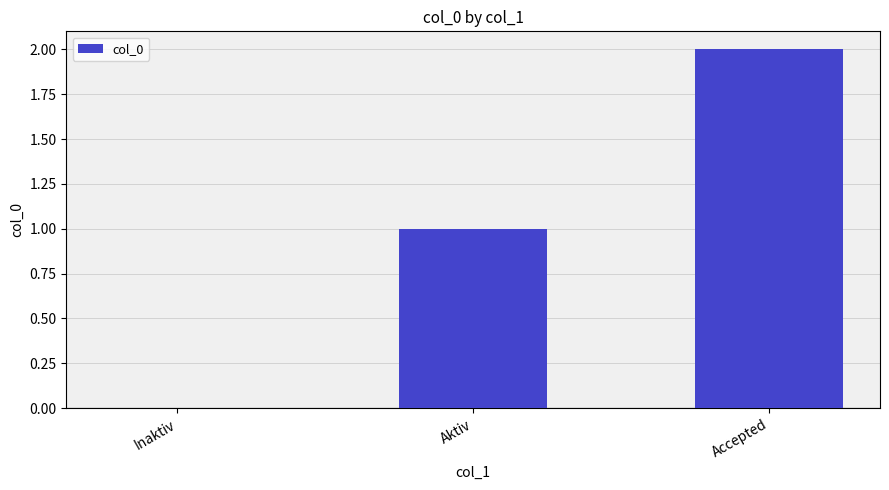

Which category has the highest value across all series?

Accepted